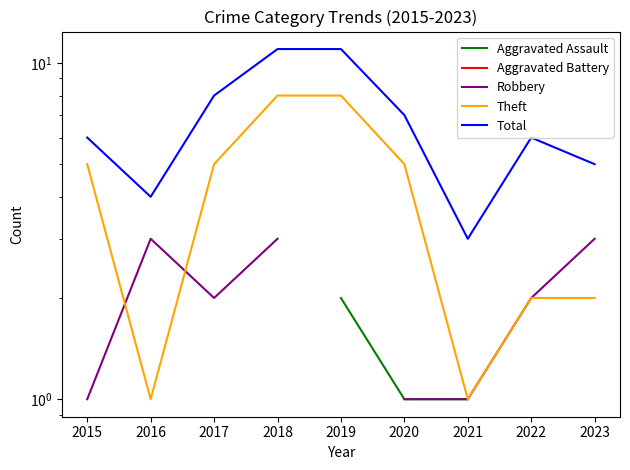

True or false: Total has a value of 4.0 at 2016.

True